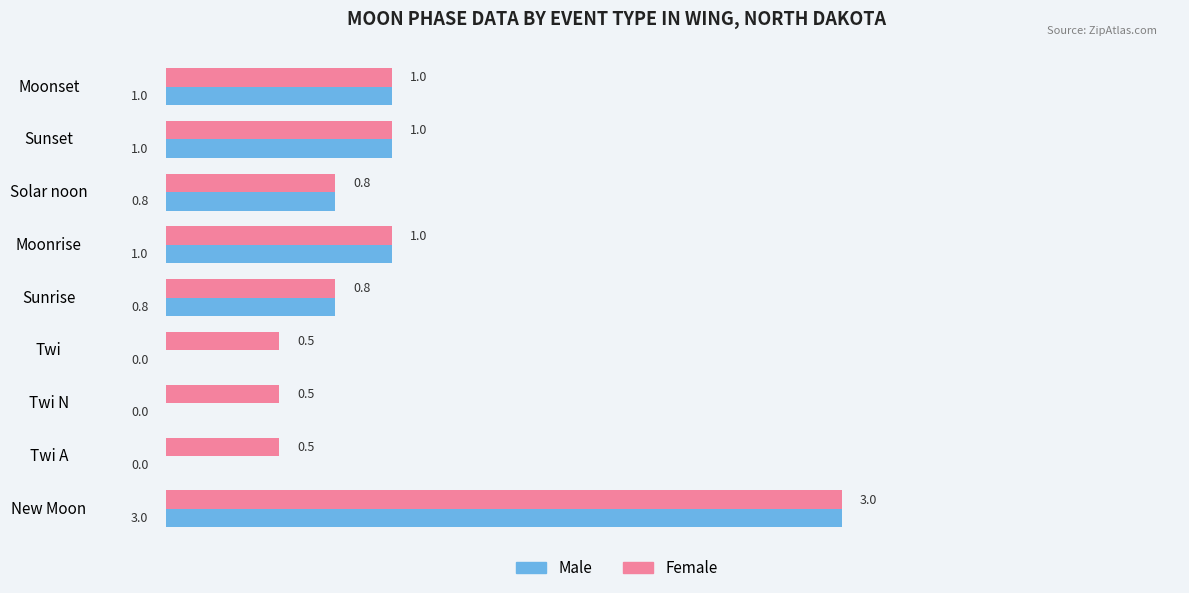

Which category has the highest value across all series?

New Moon